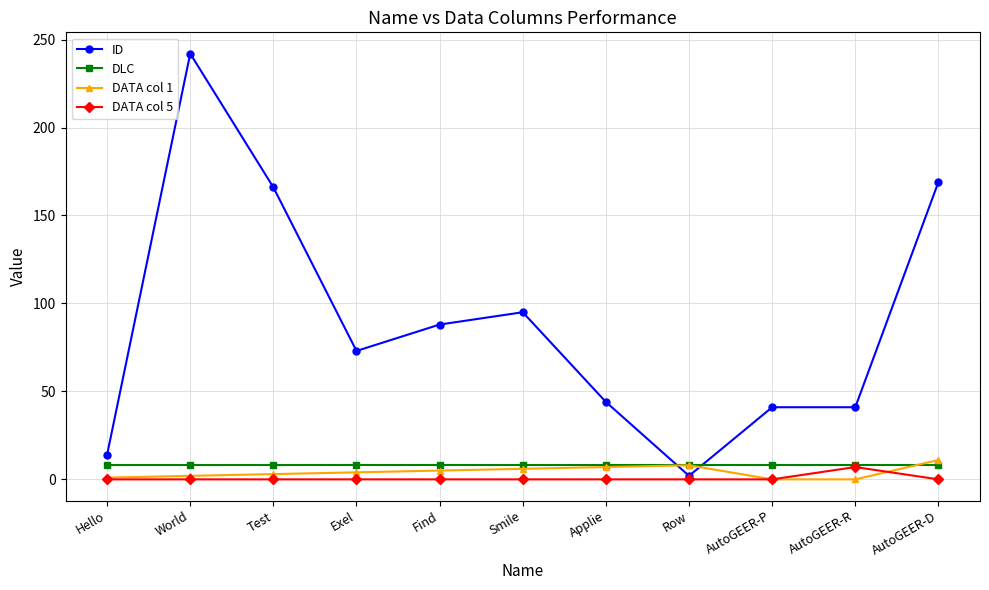

What is the greatest value displayed?

242